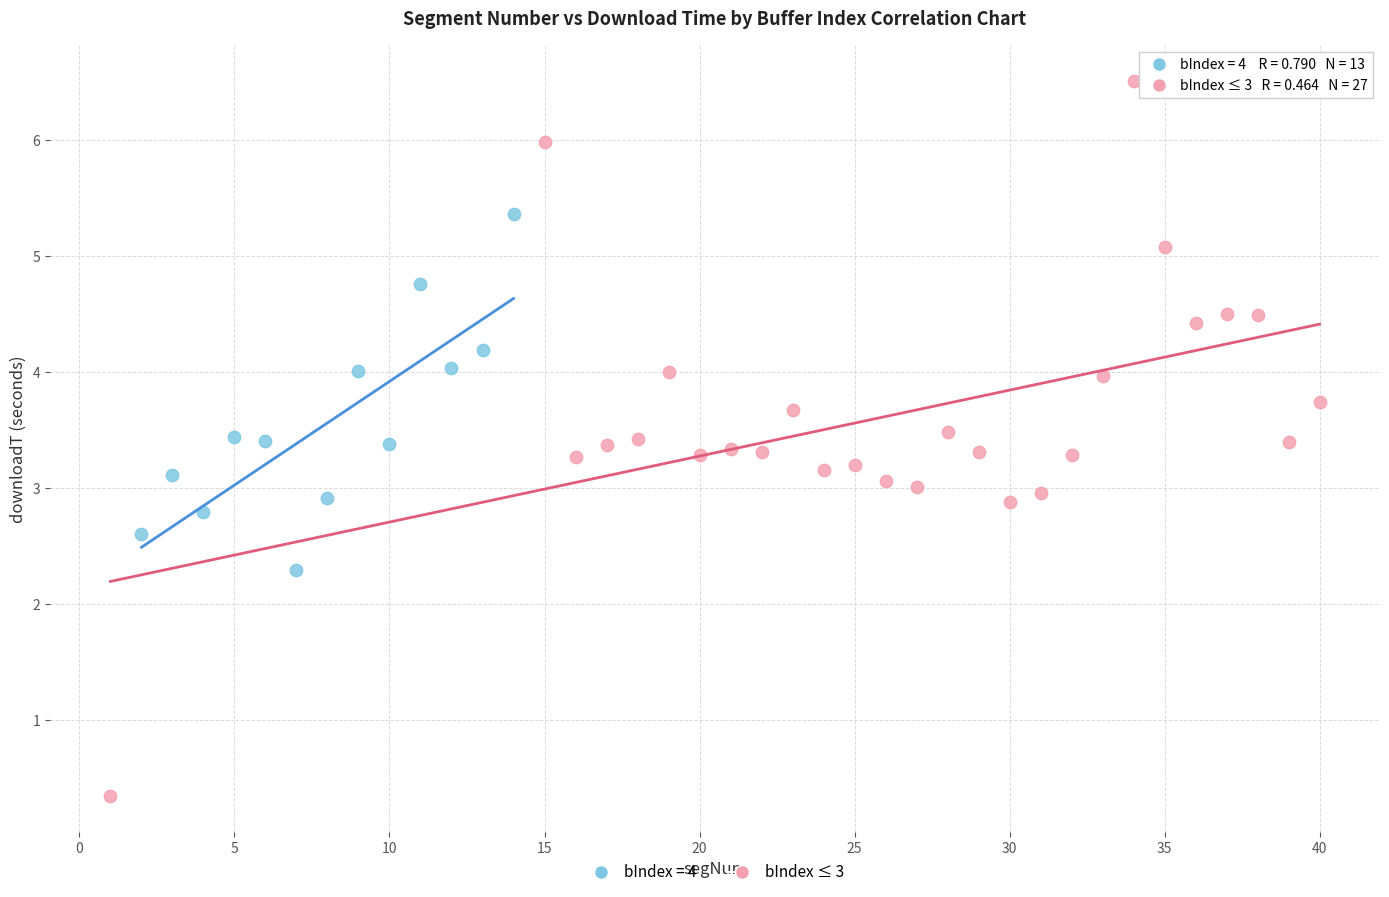

Which series reaches the maximum Y coordinate?

bIndex ≤ 3